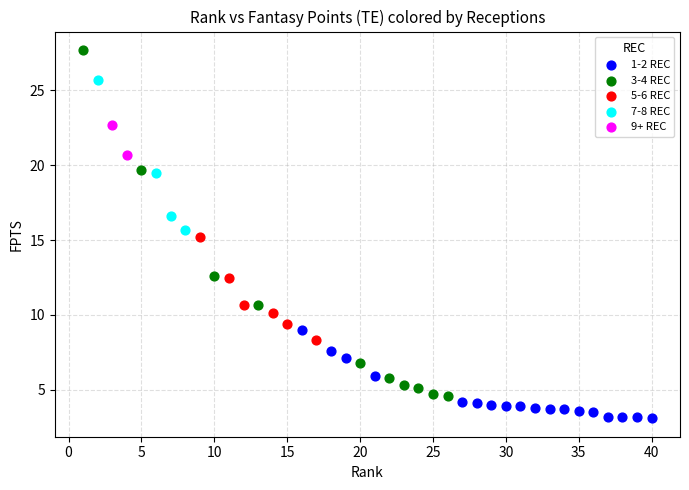

Which series has the largest Y range (max minus min)?

3-4 REC